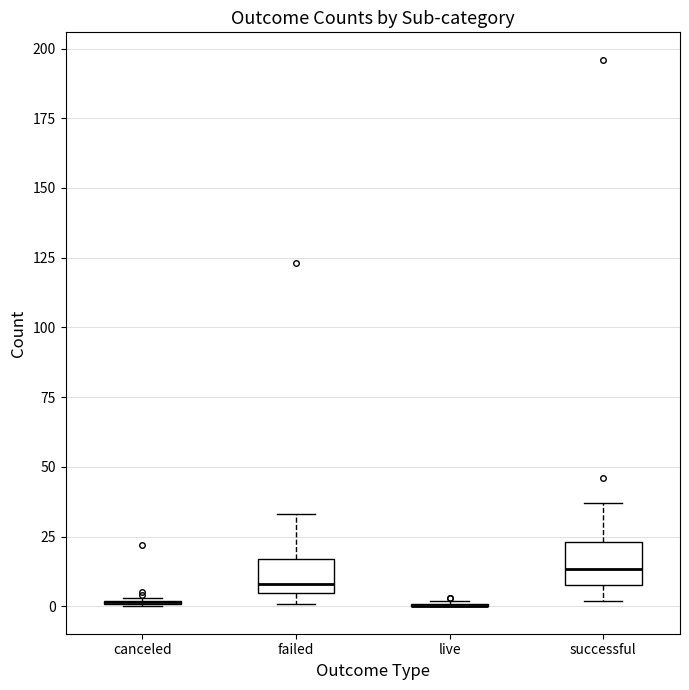

Reading left to right, transcribe this box plot: for each box, give where its median line is, the range the box spans, and where its two whiskers end, as read against the y-axis. The values are not printed on the chart, so give them approximately, as read against the axis.

canceled: box collapsed to a line at 0, whiskers 0 to 5
failed: median 10, box 5 to 15, whiskers 0 to 35
live: box collapsed to a line at 0, whiskers 0 to 0
successful: median 15, box 10 to 25, whiskers 0 to 35